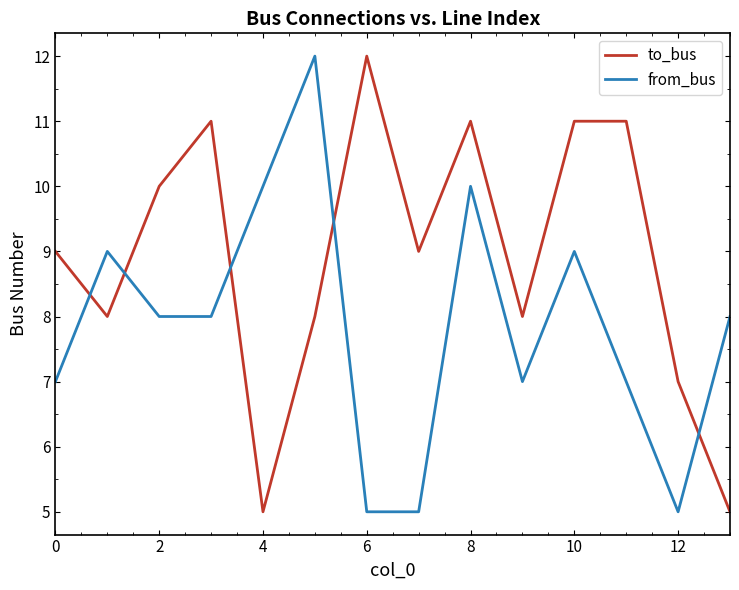

Reading left to right, list all the values displayed in this chart.

to_bus: 9	8	10	11	5	8	12	9	11	8	11	11	7	5
from_bus: 7	9	8	8	10	12	5	5	10	7	9	7	5	8